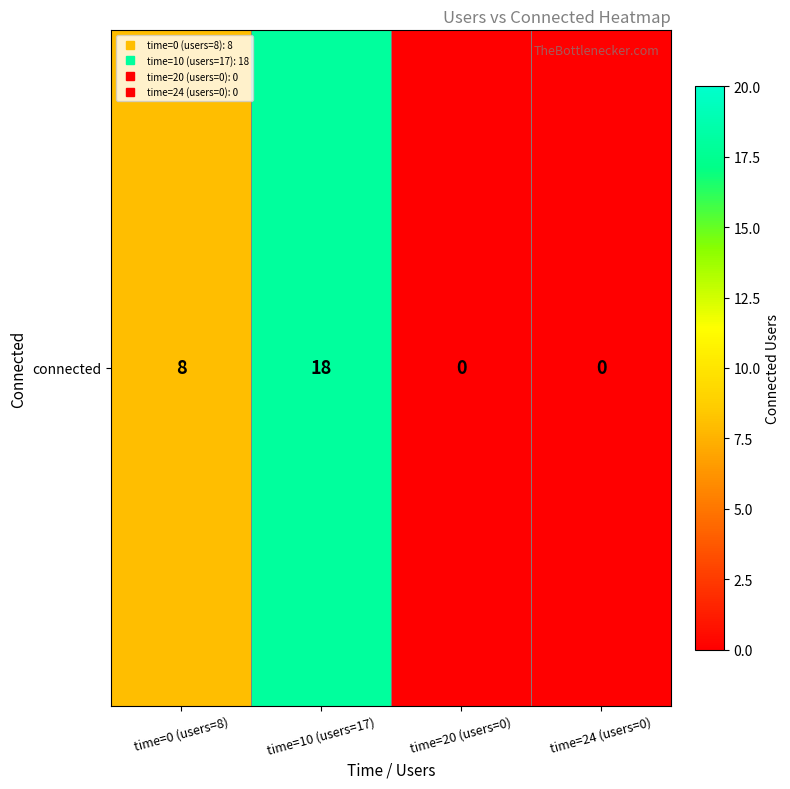

What is the sum of all values?

26